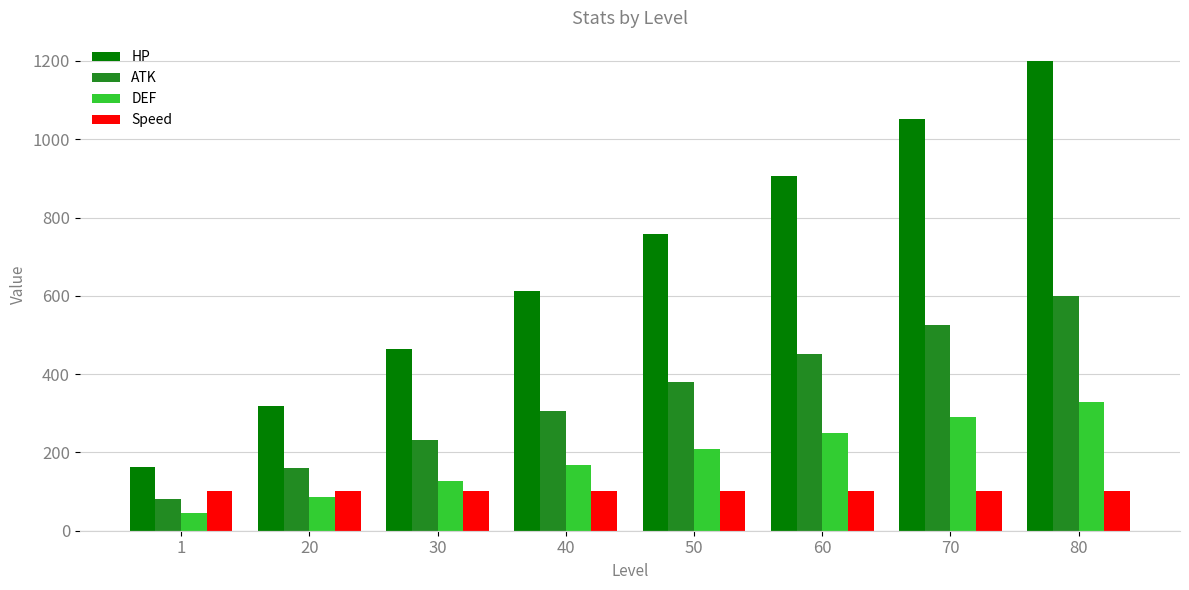

At which category is the sum across all series the highest?

80